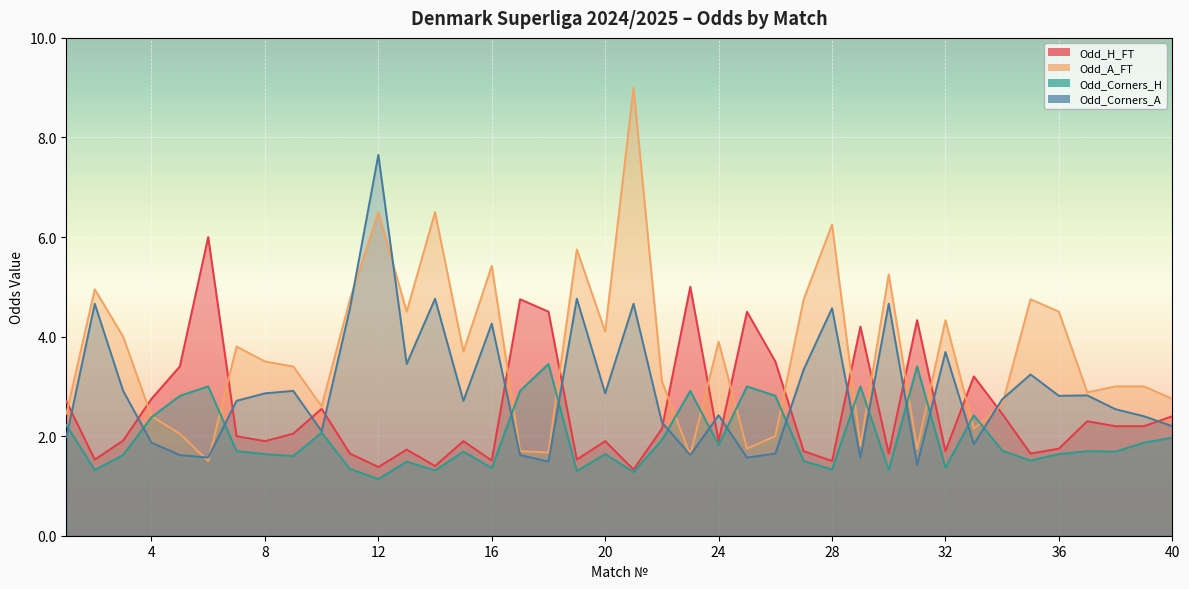

True or false: Odd_A_FT has more than 0 points higher than both neighbors.

True